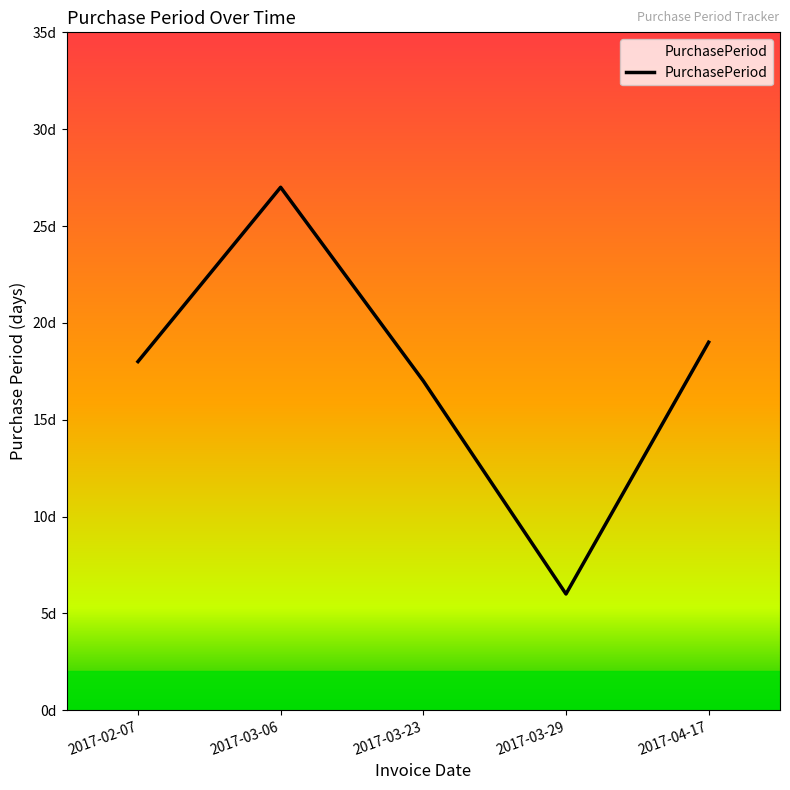

True or false: the data has more than 2 interior local peaks.

False